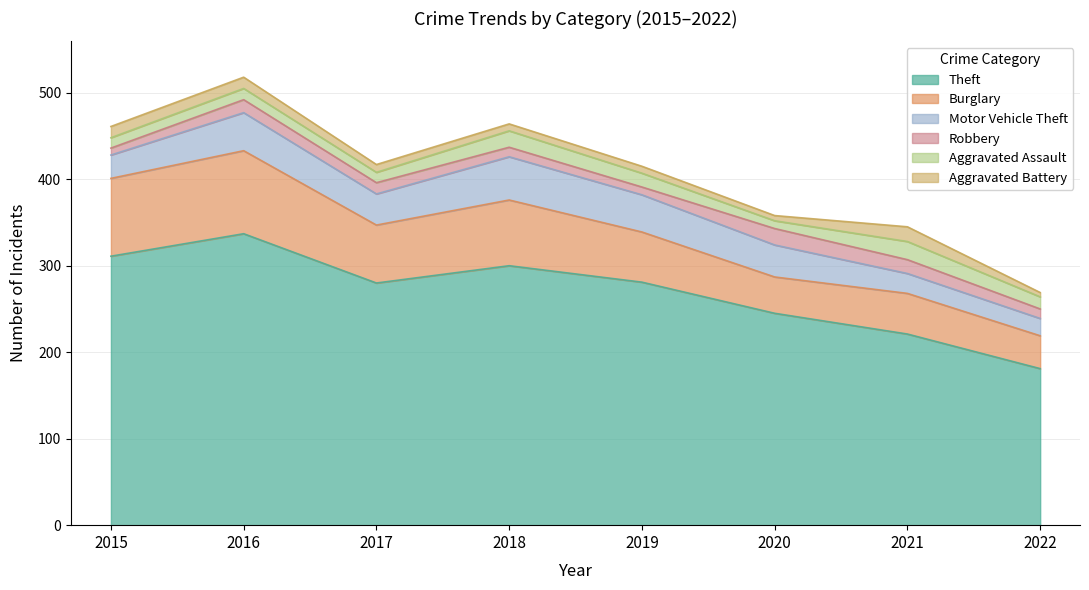

Does the chart display data point markers on the line(s)?

No